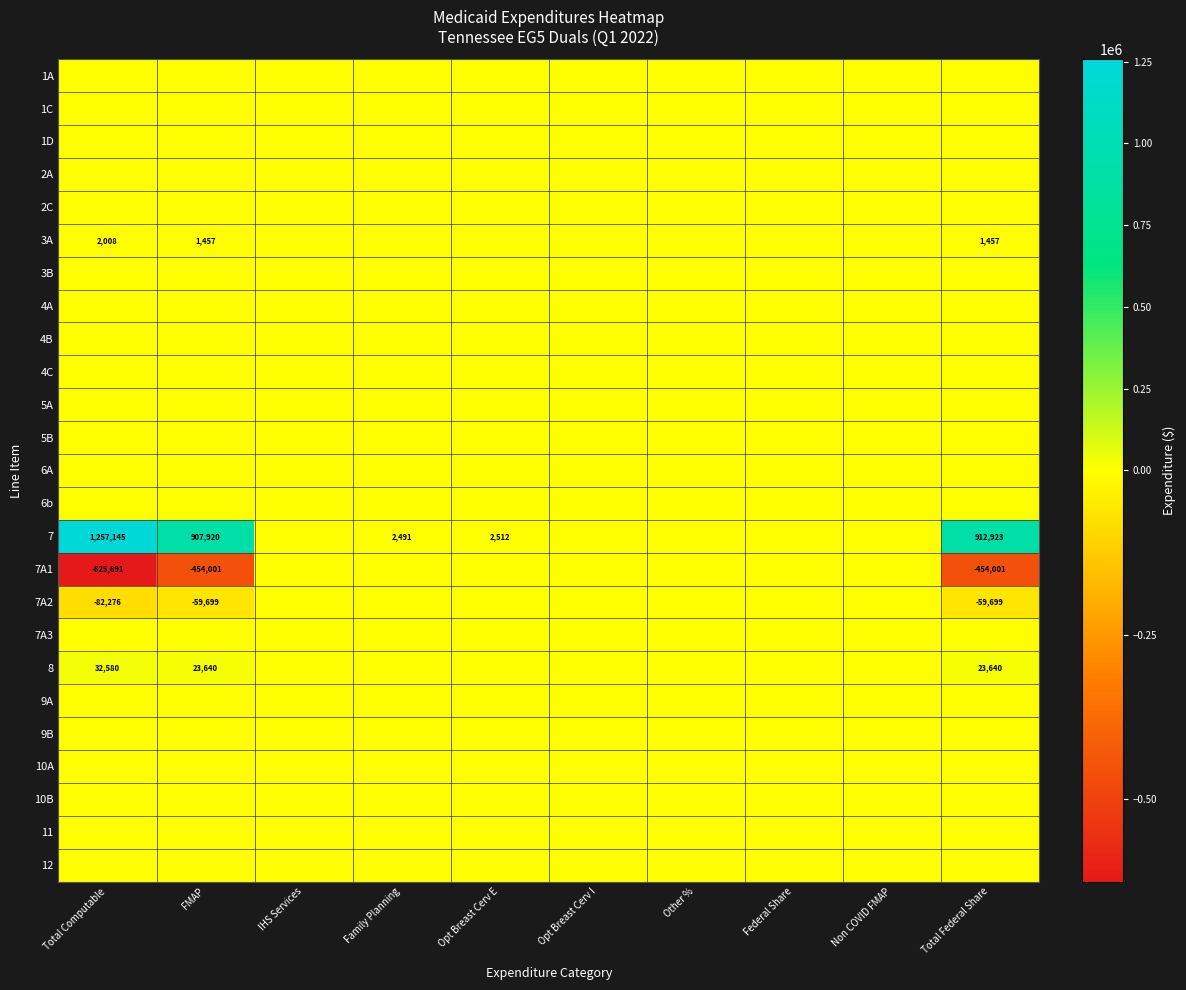

How many data points does each series have?

10